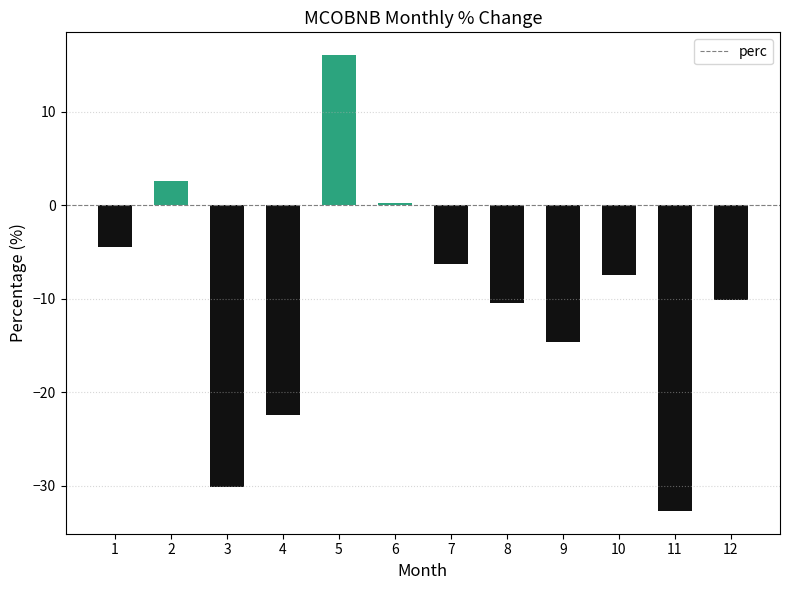

What is the difference between the values at 2 and 9?

17.3